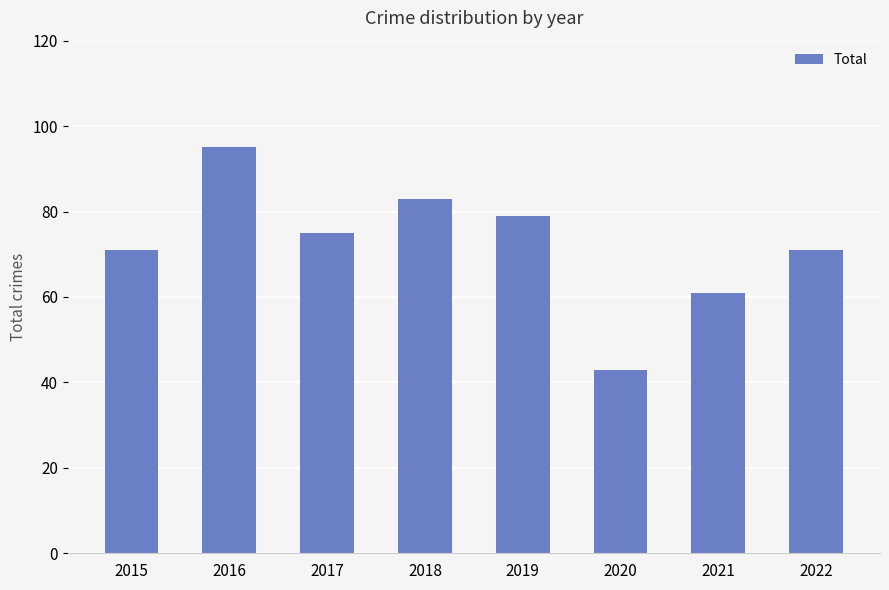

What is the value of the 5th bar from the left?

79